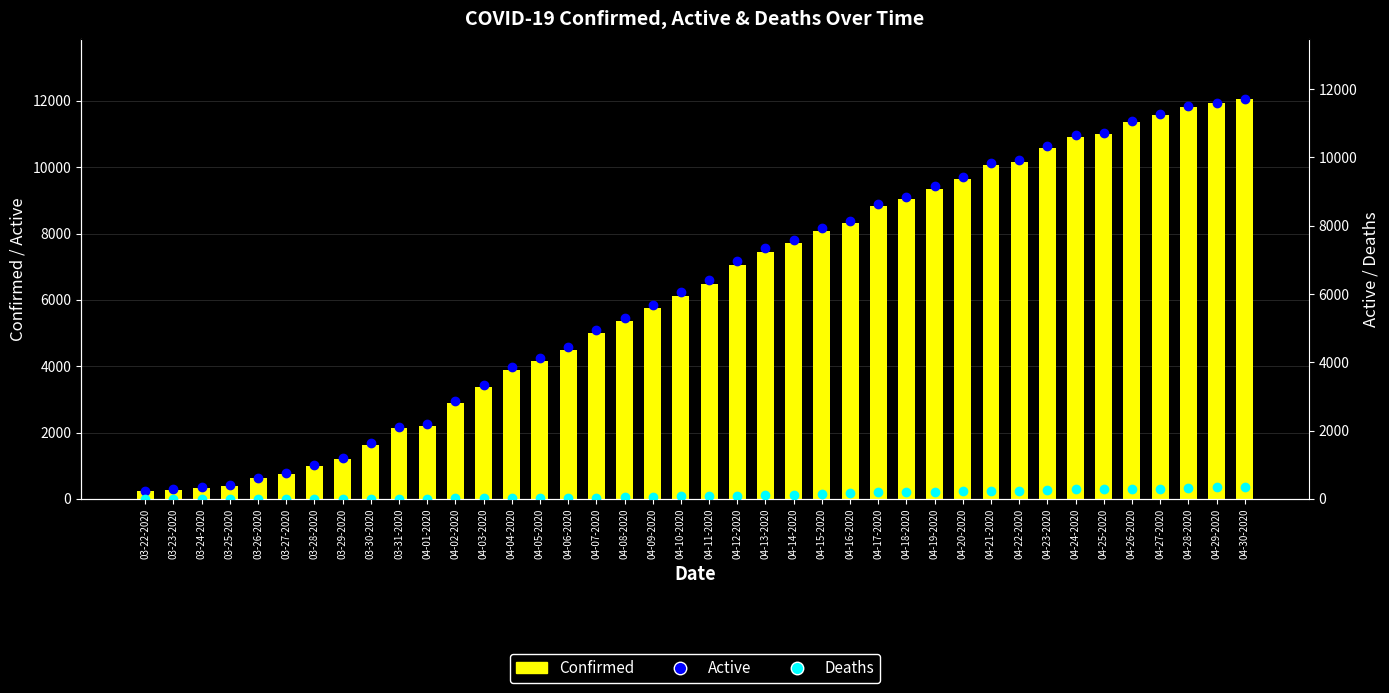

Does the chart contain any negative values?

No